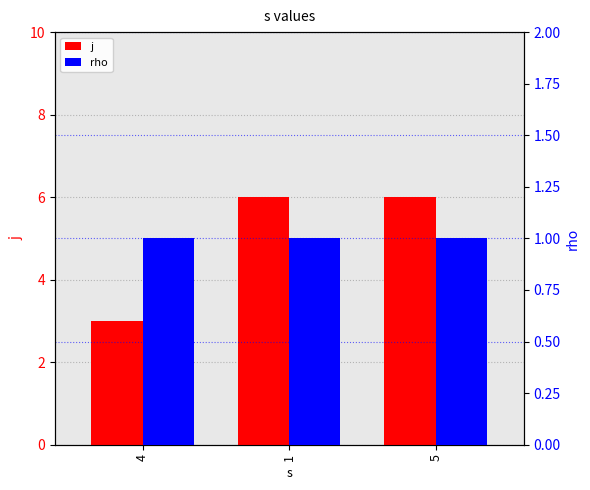

What is the label of the 2nd bar from the left?

1